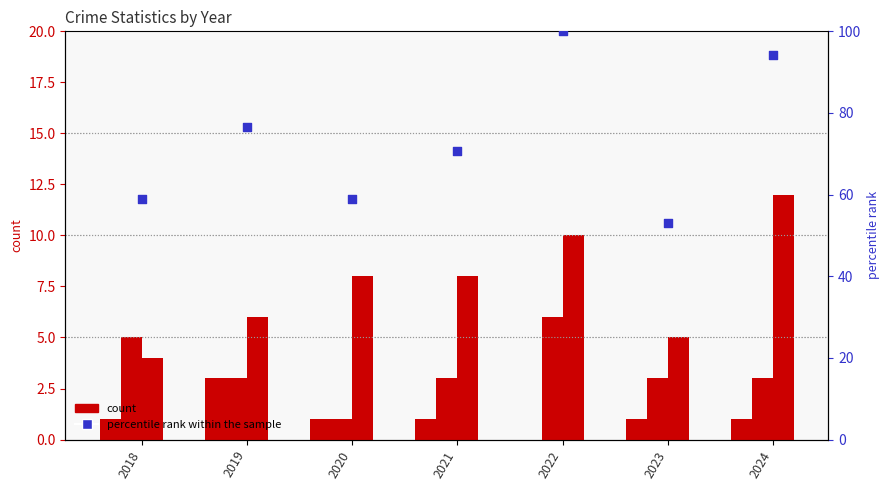

At how many categories does at least one series exceed 24?

7